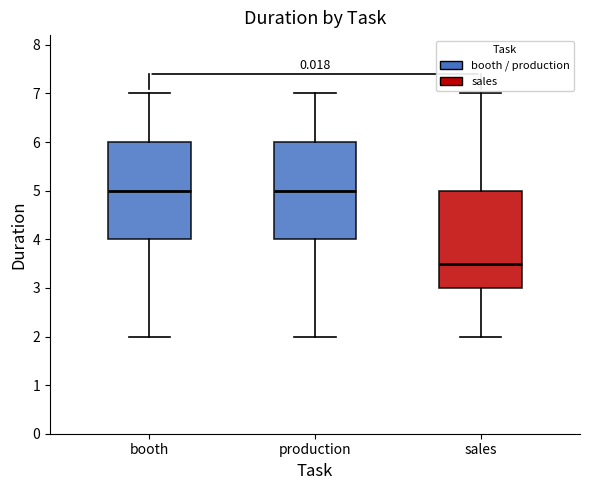

Where does the median line of the box for production sit on the y-axis? The values are not printed on the chart, so give them approximately, as read against the axis.

5.0